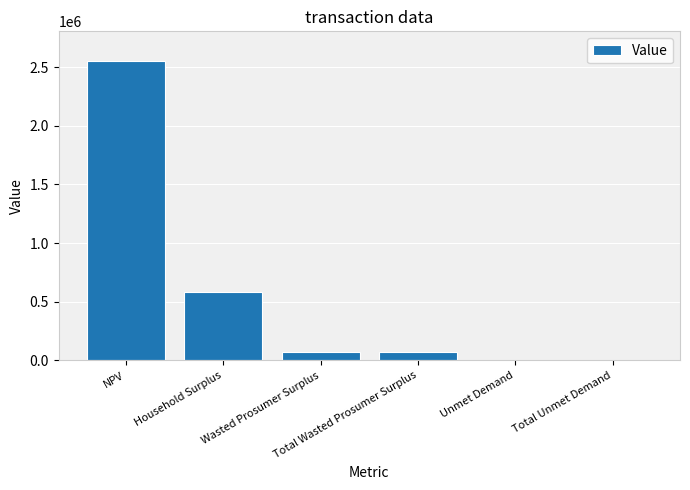

What is the ratio of the value at Unmet Demand to the value at Total Wasted Prosumer Surplus?

0.1